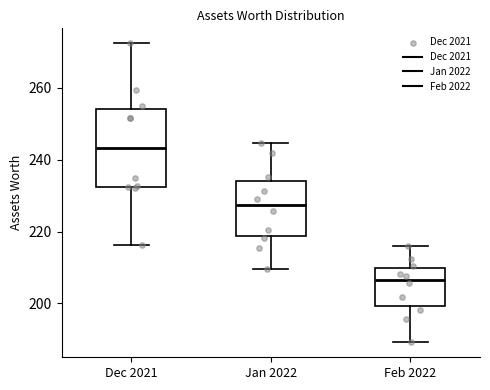

Which box is the tallest, from its lower edge to its upper edge?

Dec 2021